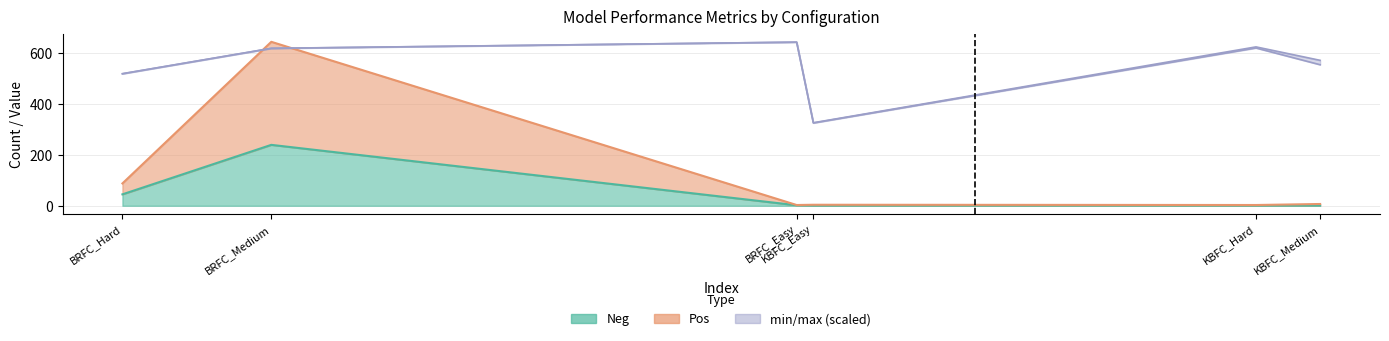

In Pos, how many points are higher than both neighbors (excluding endpoints)?

2